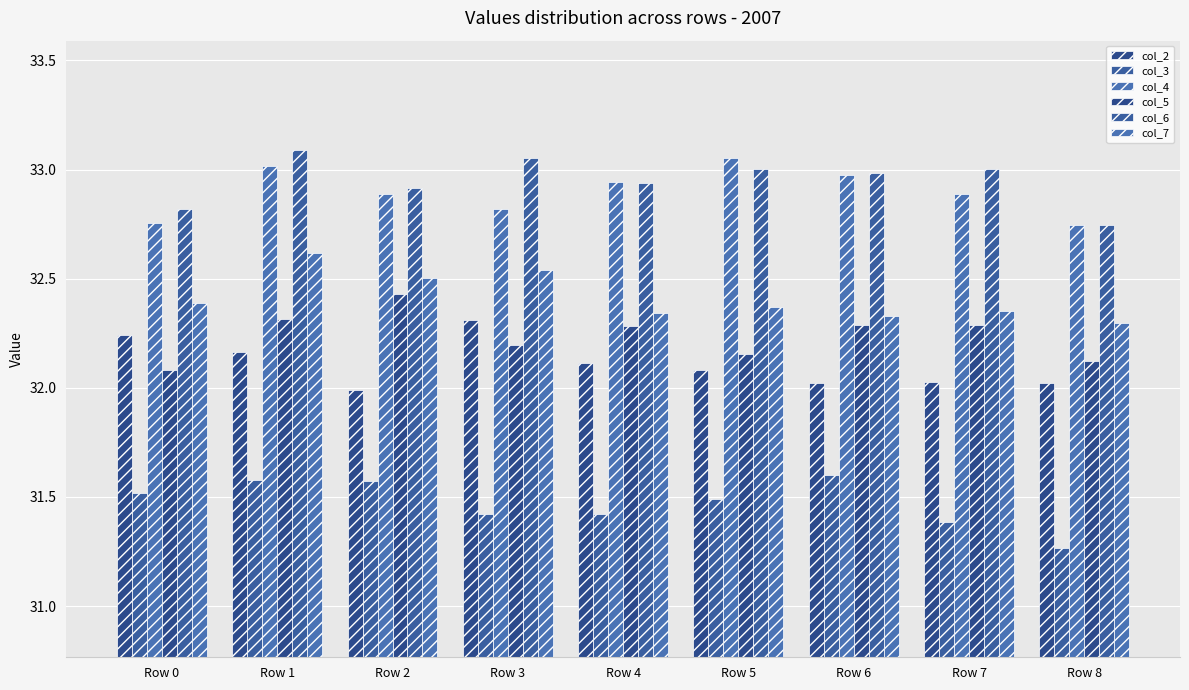

Reading left to right, list all the values displayed in this chart.

col_2: 32.2	32.2	32.0	32.3	32.1	32.1	32.0	32.0	32.0
col_3: 31.5	31.6	31.6	31.4	31.4	31.5	31.6	31.4	31.3
col_4: 32.8	33.0	32.9	32.8	32.9	33.1	33.0	32.9	32.7
col_5: 32.1	32.3	32.4	32.2	32.3	32.2	32.3	32.3	32.1
col_6: 32.8	33.1	32.9	33.1	32.9	33.0	33.0	33.0	32.7
col_7: 32.4	32.6	32.5	32.5	32.3	32.4	32.3	32.4	32.3